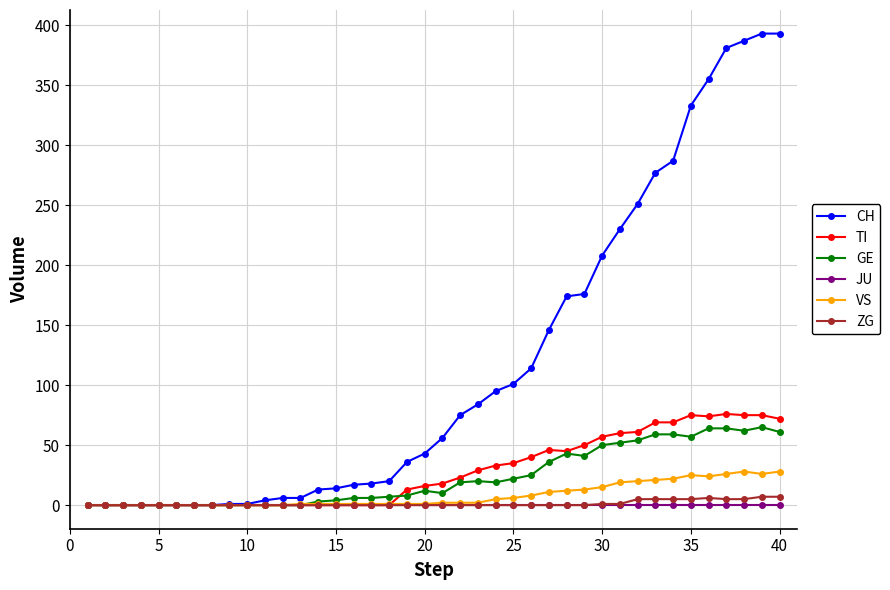

Which series has the widest spread of values?

CH